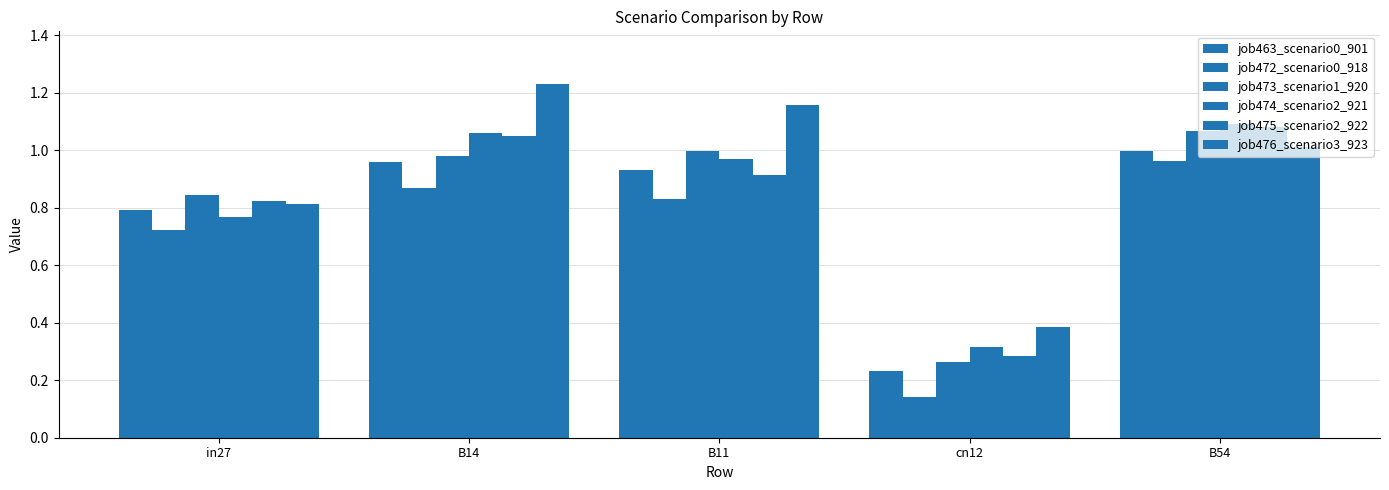

How many distinct data groups are displayed?

6